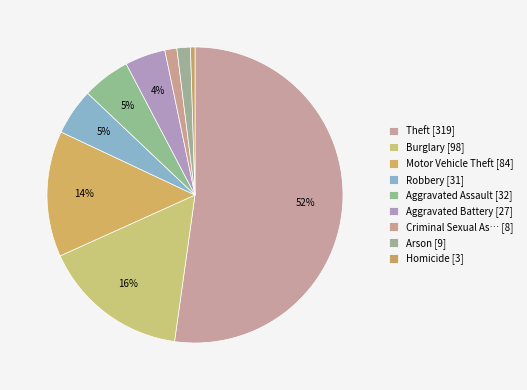

Rank the categories by value from lowest to highest.

Homicide, Criminal Sexual Assault, Arson, Aggravated Battery, Robbery, Aggravated Assault, Motor Vehicle Theft, Burglary, Theft